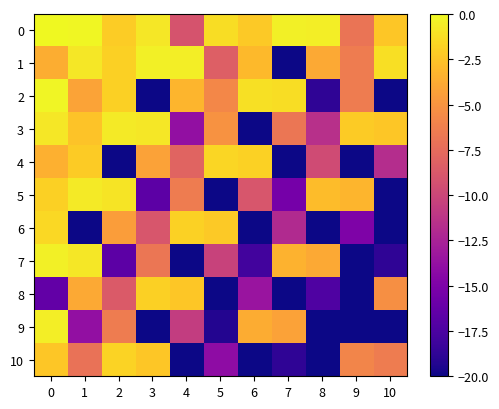

Between 0 and 8, which series saw the biggest shift?

9